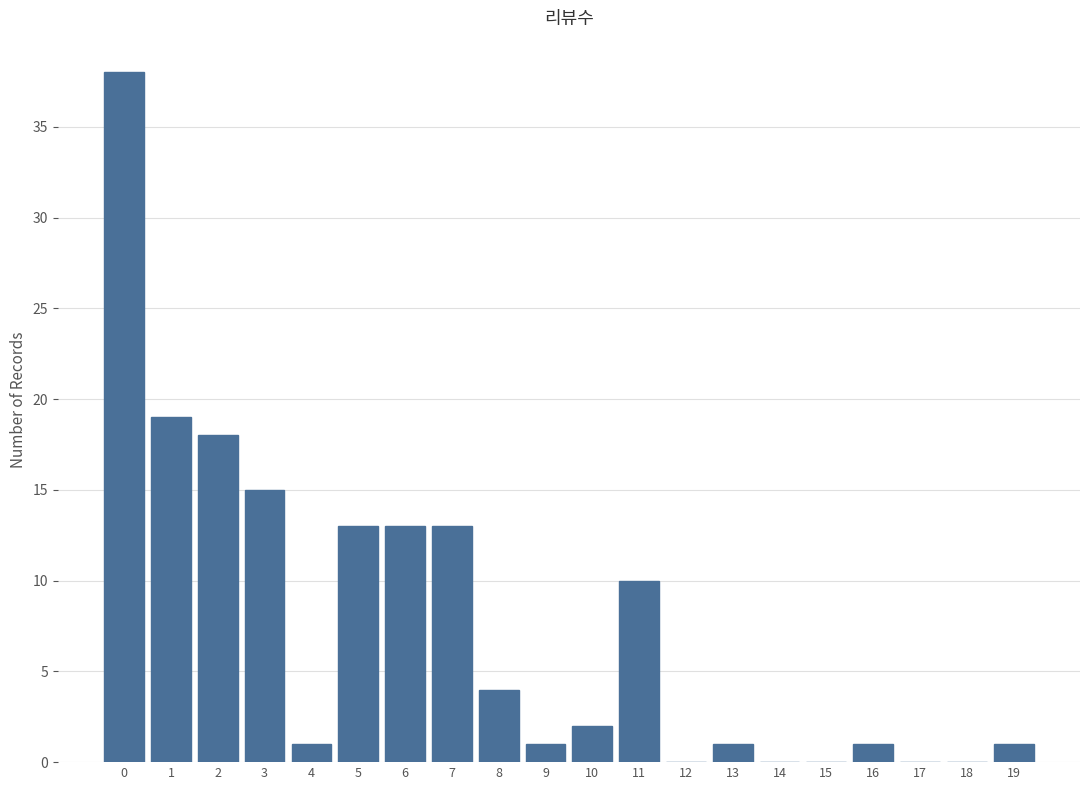

Reading left to right, extract all data points from this chart.

0=38	1=19	2=18	3=15	4=1	5=13	6=13	7=13	8=4	9=1	10=2	11=10	12=0	13=1	14=0	15=0	16=1	17=0	18=0	19=1